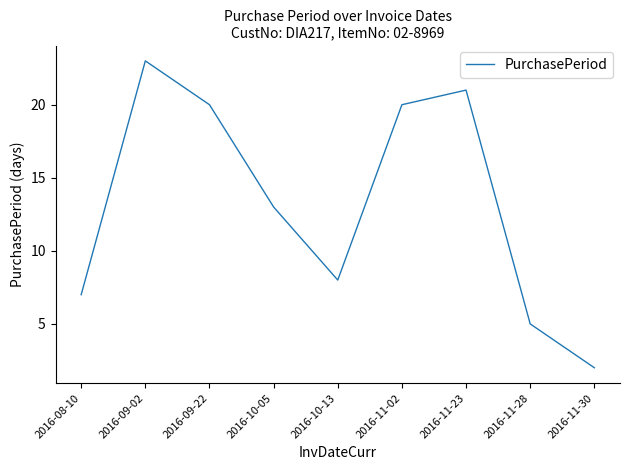

What is the sum of the values at 2016-11-23 and 2016-09-02?

44